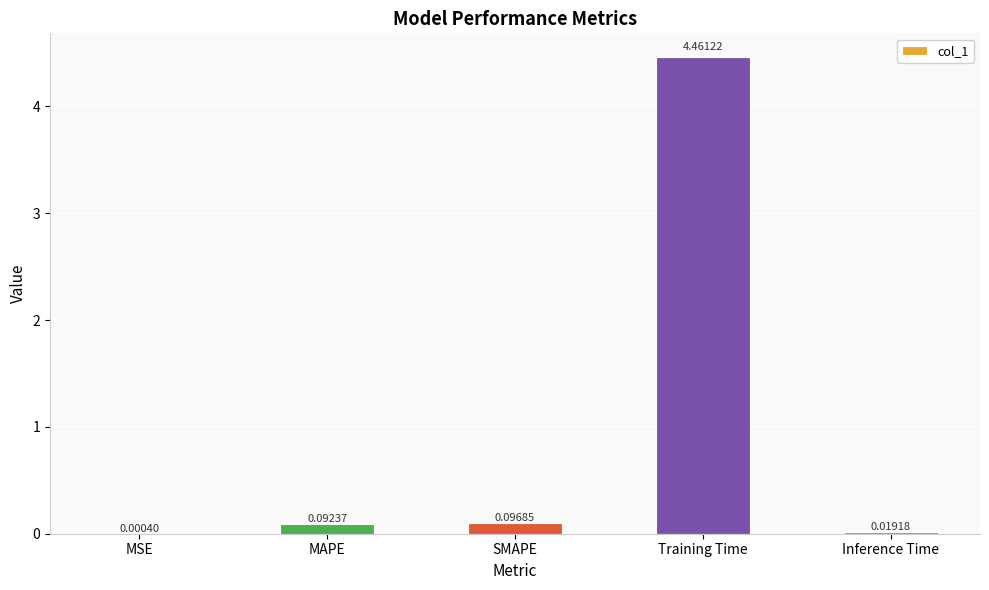

Where is the data nearest to the value 2?

SMAPE